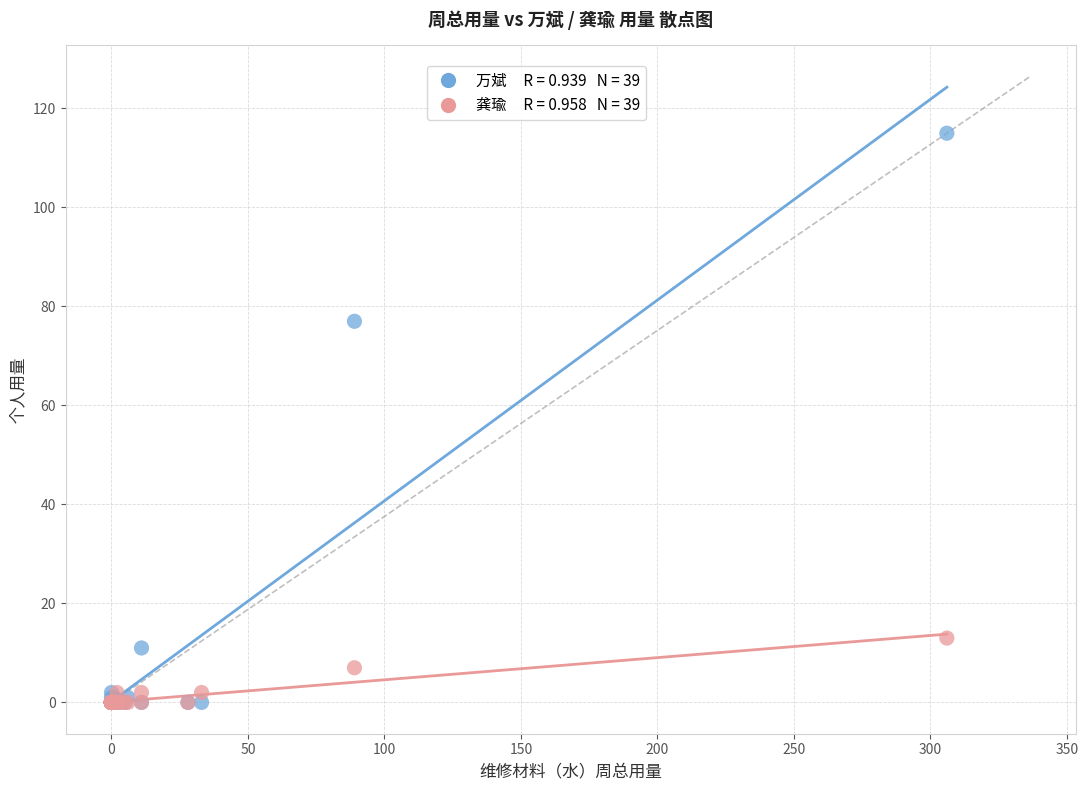

Across all series, what Y value is closest to 57?

77